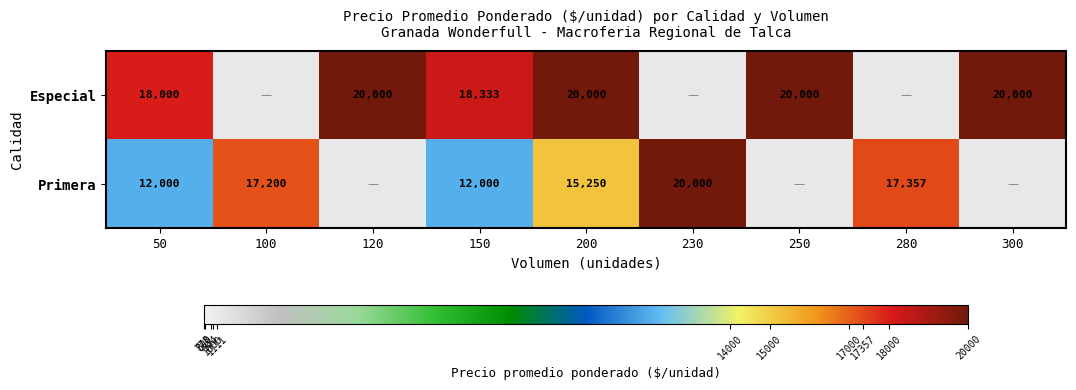

Which label corresponds to the largest value in the chart?

120